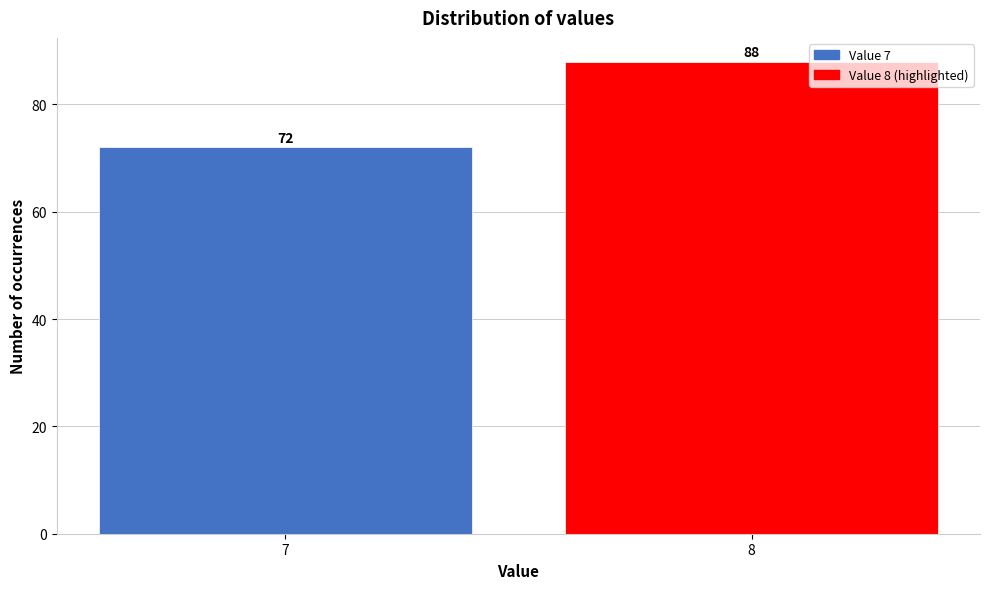

Reading left to right, extract all data points from this chart.

72	88